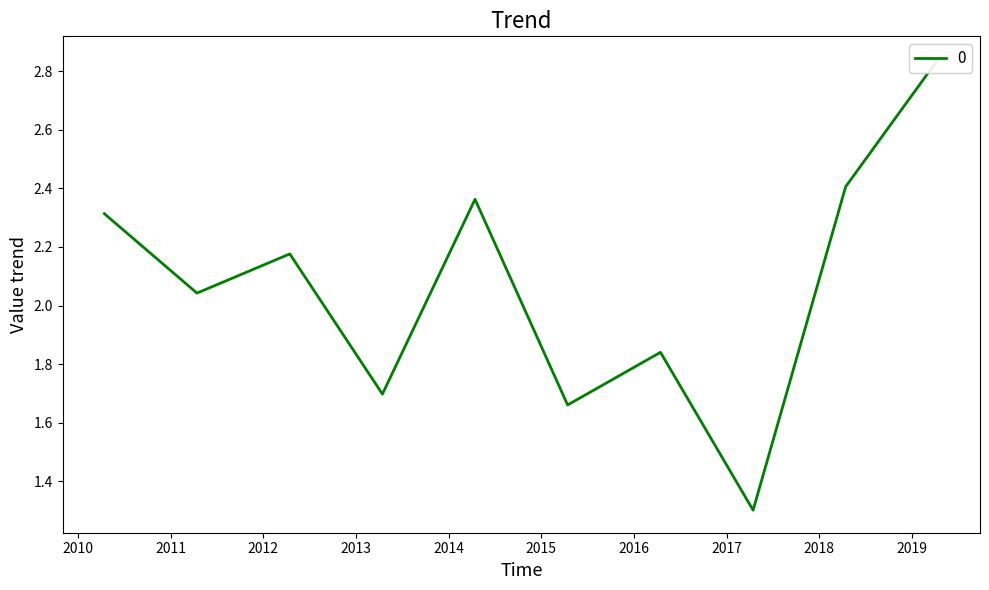

Does the chart display data point markers on the line(s)?

No